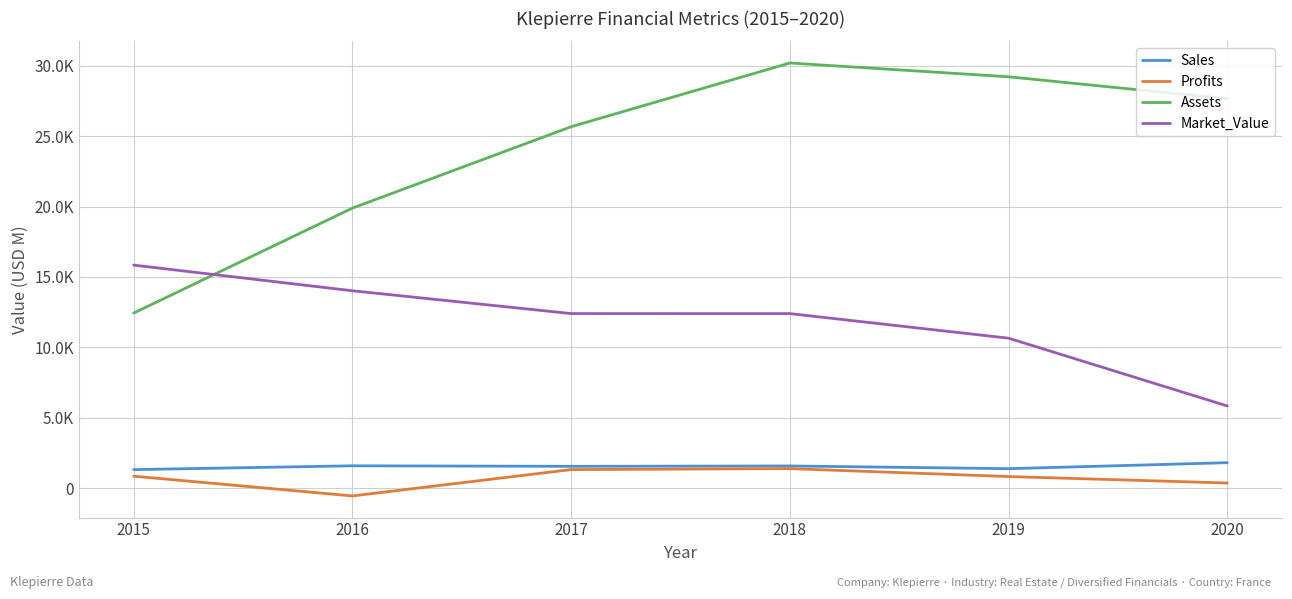

What are all the series names shown in the legend?

Sales, Profits, Assets, Market_Value